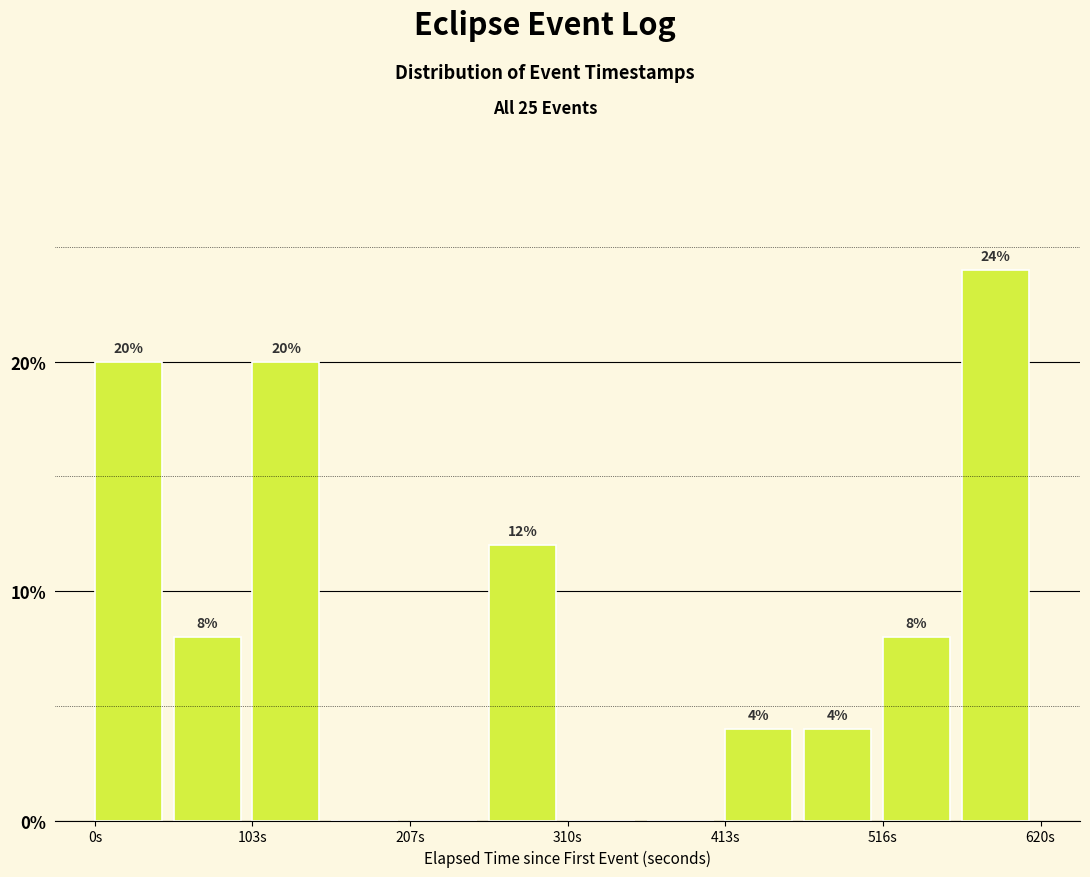

Read against the x-axis, roughly where is the centre of the tallest bar?

600